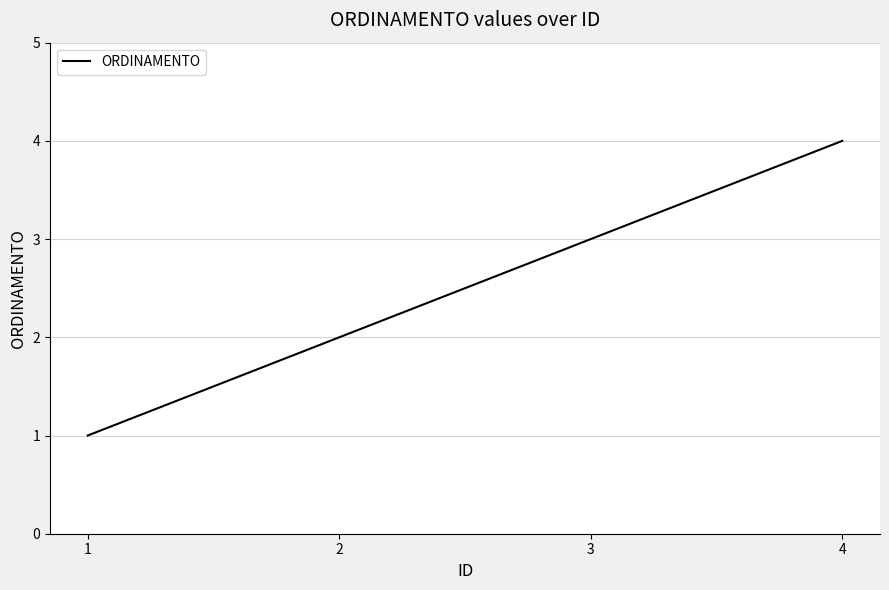

How many lines are shown in the chart?

1